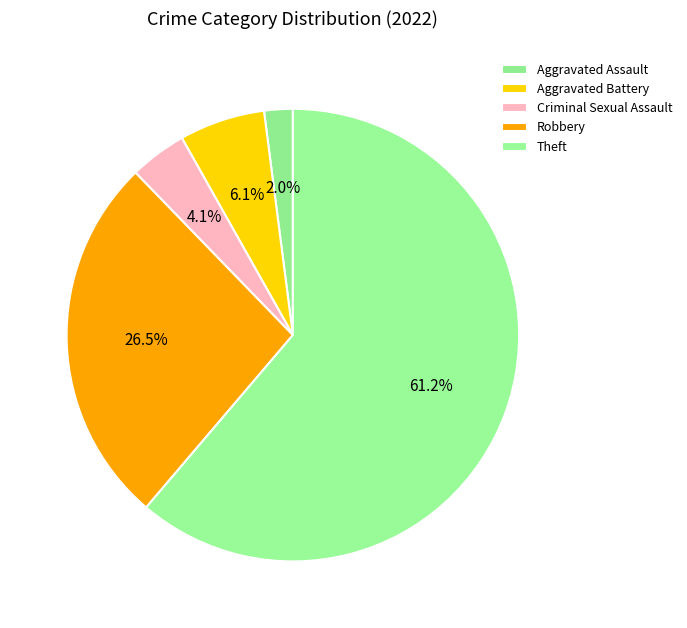

Is the sum of Aggravated Battery and Aggravated Assault greater than half?

No